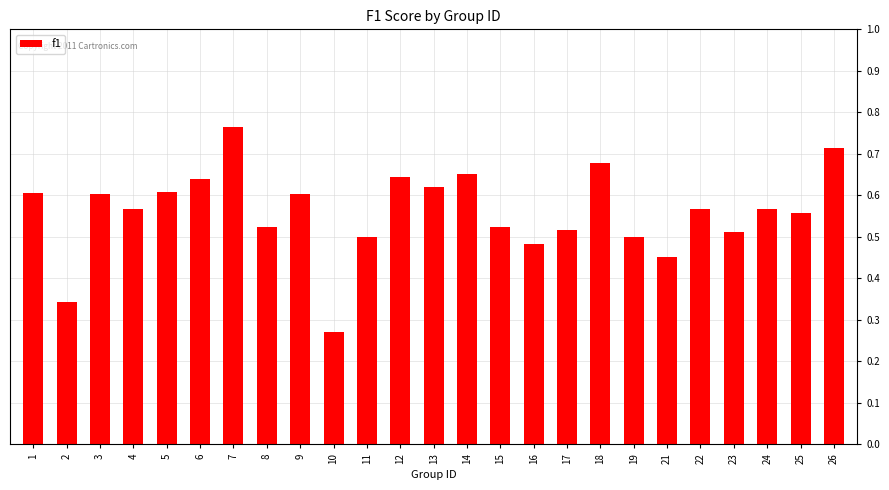

What is the sum of all values?

14.0